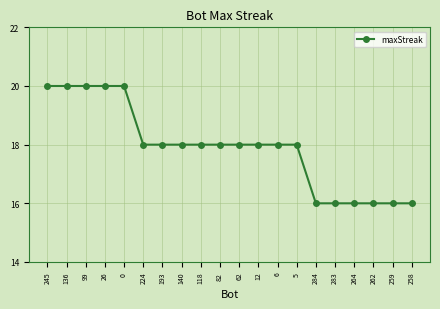

What is the label of the 4th point from the left?

26